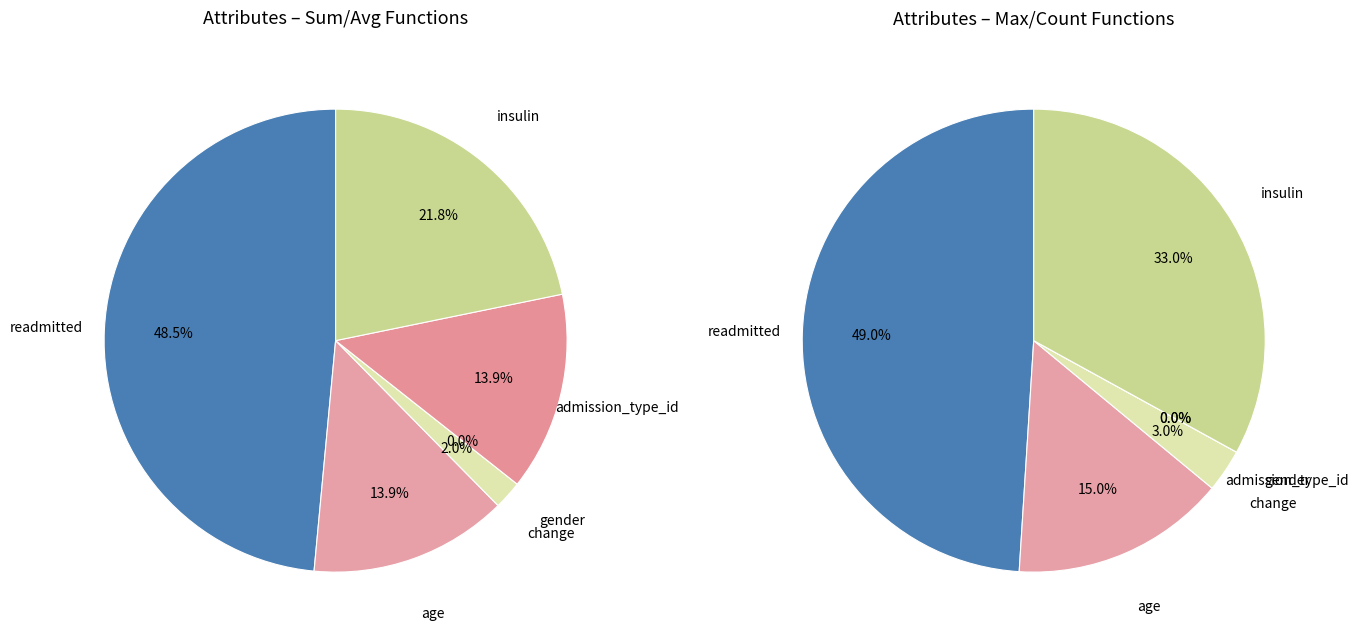

What is the largest slice in the pie chart?

readmitted